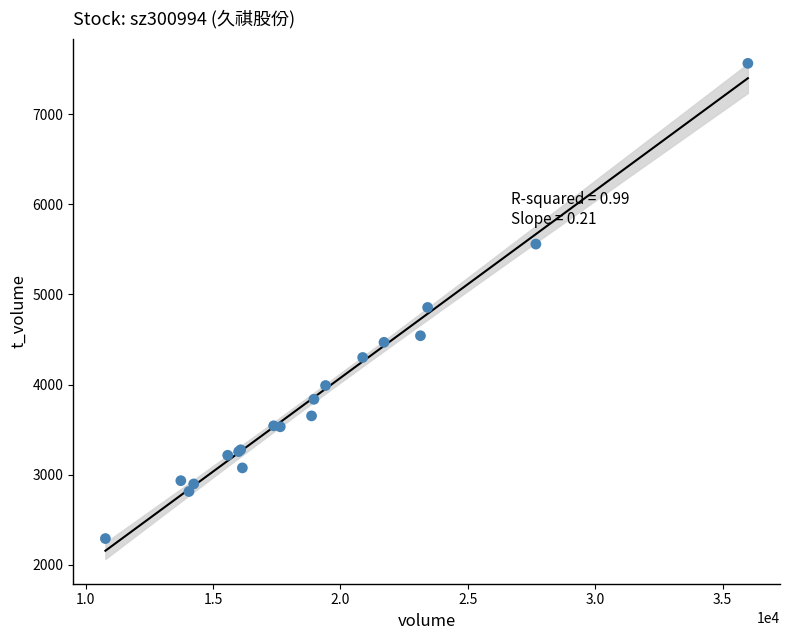

What Y value in the scatter plot is closest to 4928?

4856